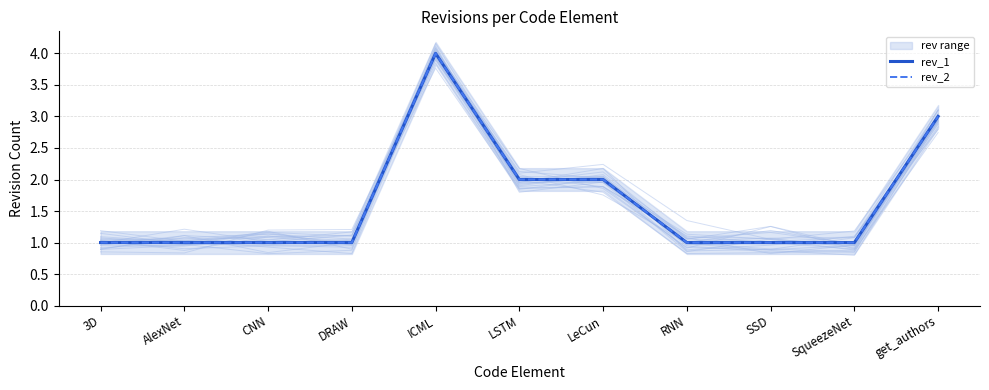

What is the maximum value for rev_2?

4